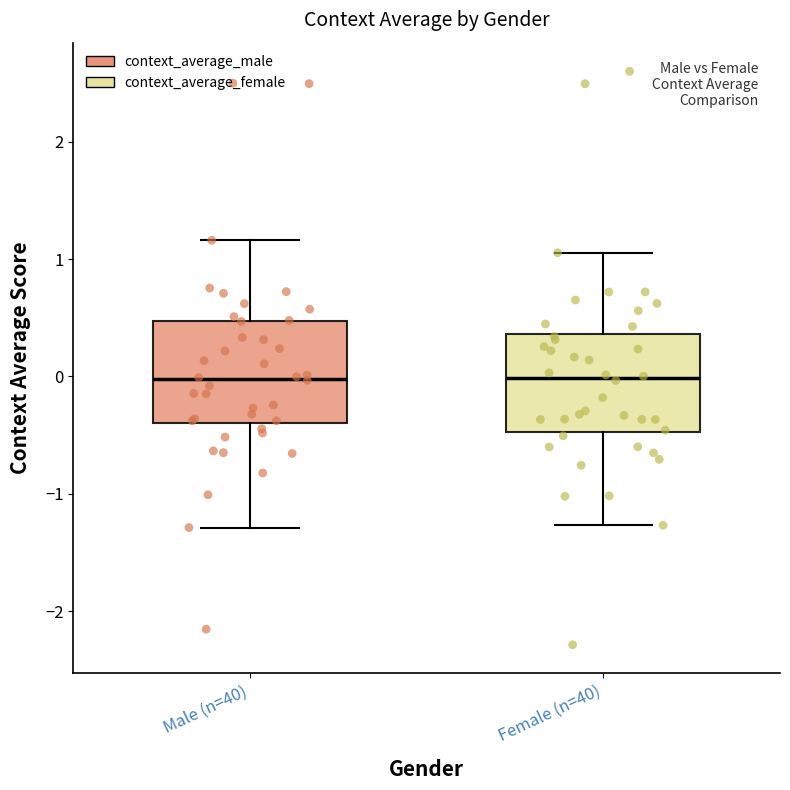

Reading left to right, read every box against the y-axis: the position of its median line, the range the box covers, and the ends of its whiskers. The values are not printed on the chart, so give them approximately, as read against the axis.

Male (n=40): median 0.0, box -0.4 to 0.5, whiskers -1.3 to 1.2
Female (n=40): median 0.0, box -0.5 to 0.4, whiskers -1.3 to 1.1